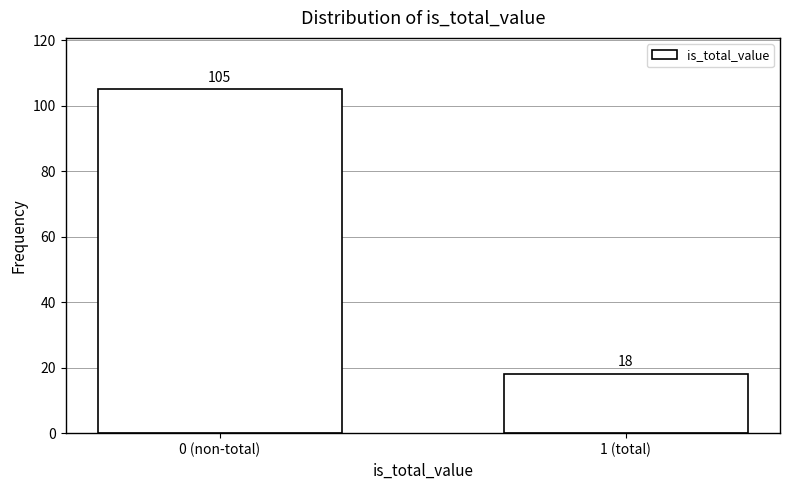

Reading right to left, transcribe all the data shown in this chart.

18	105